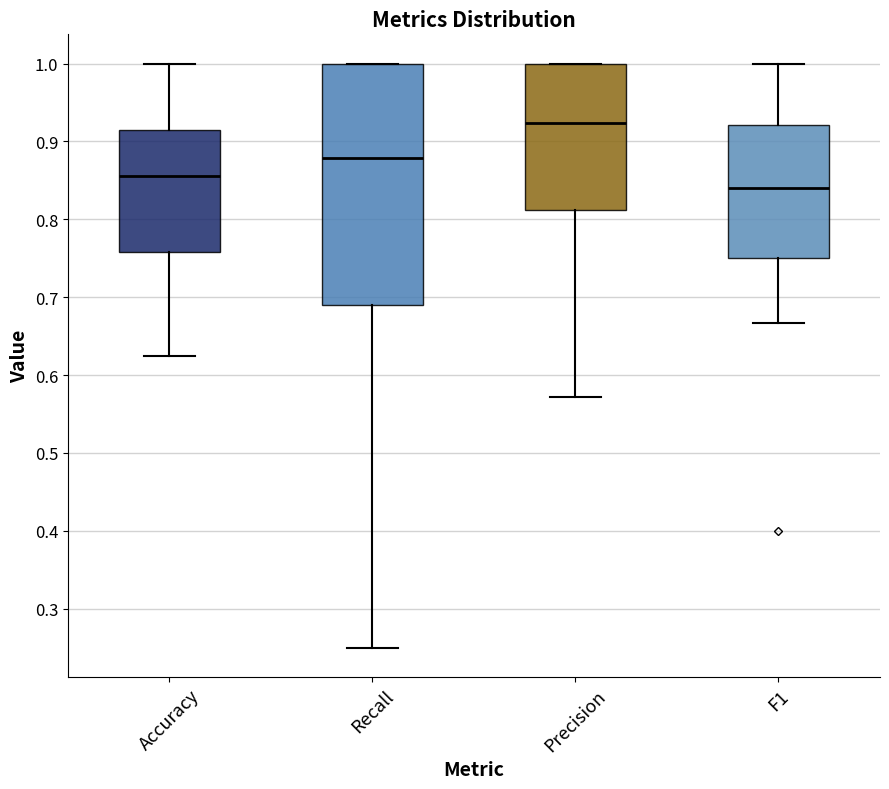

Where is the upper edge of the box for F1 on the y-axis? The values are not printed on the chart, so give them approximately, as read against the axis.

0.92